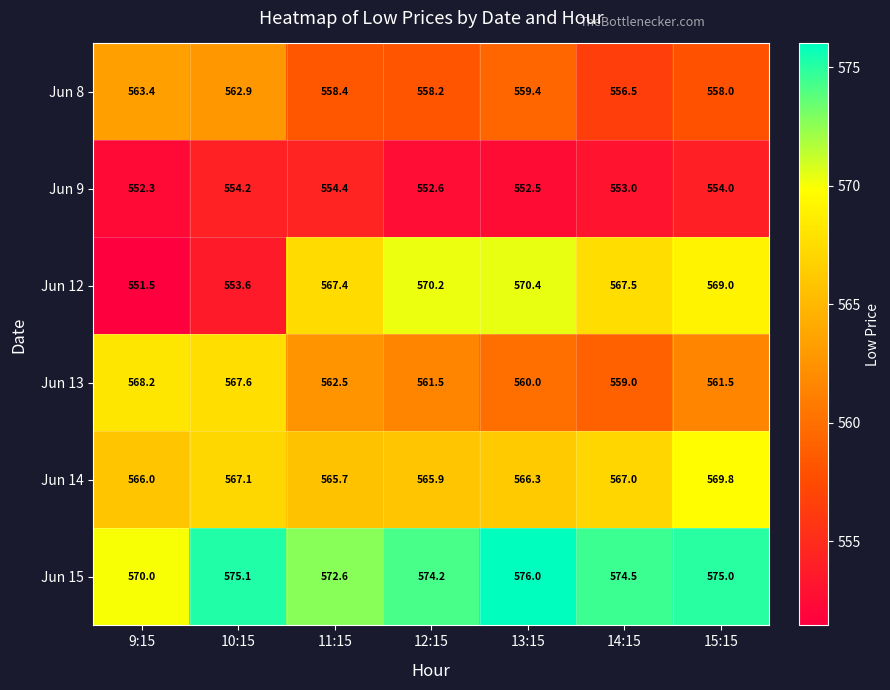

Which series has the largest total across all categories?

Jun 15